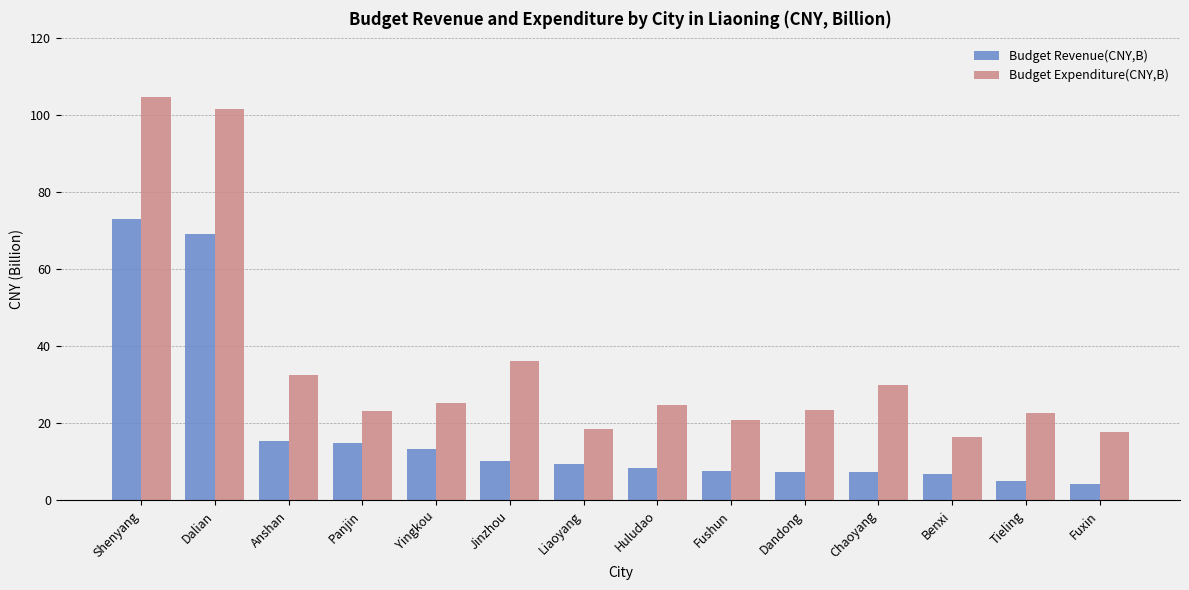

What is the spread (max minus min) of values at Huludao?

16.4